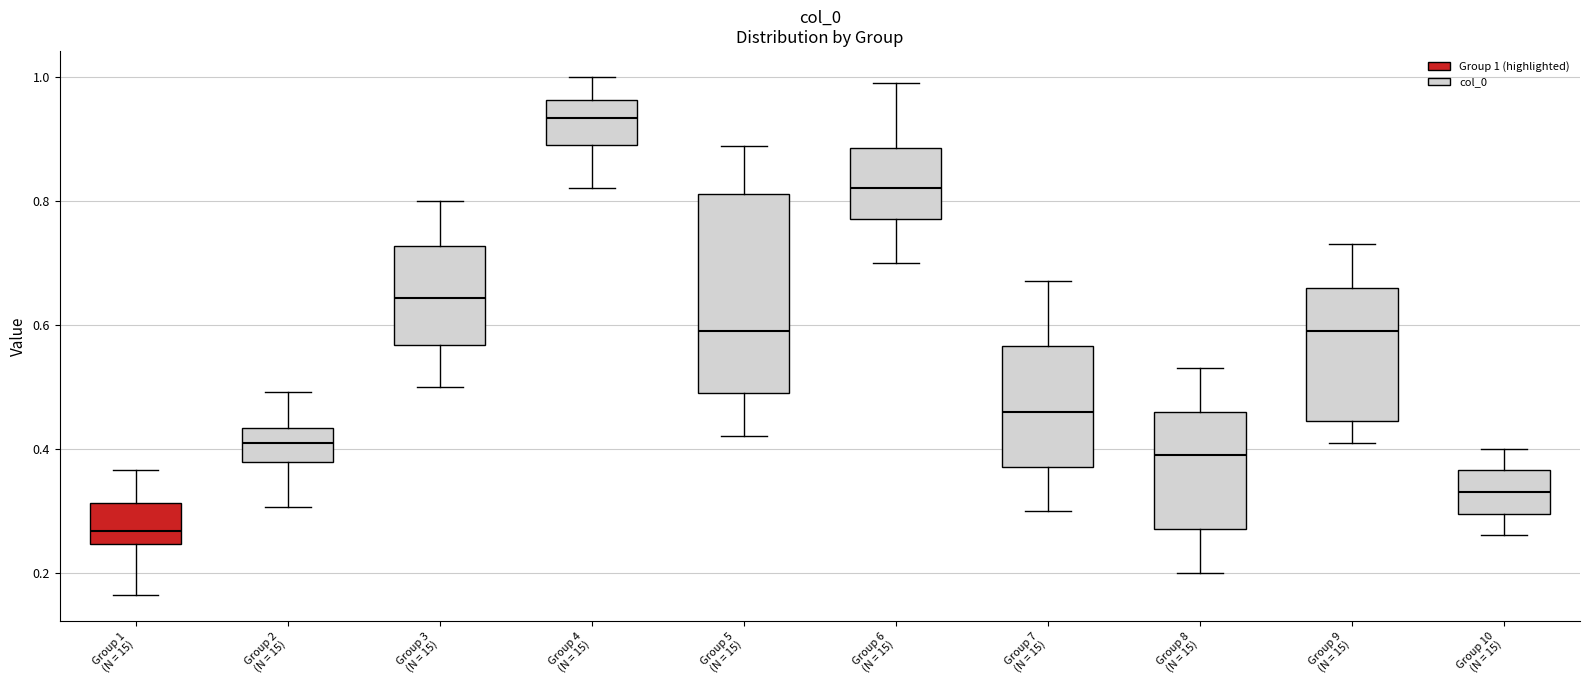

Which box has the highest median line?

Group 4 (N = 15)